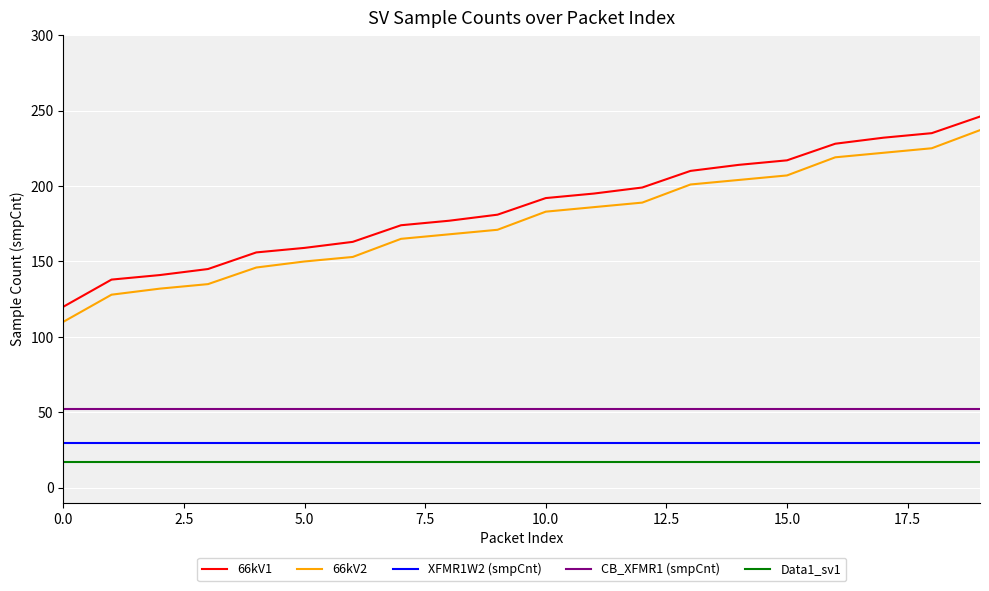

What is the difference between the maximum and minimum values in the 66kV1 series?

126